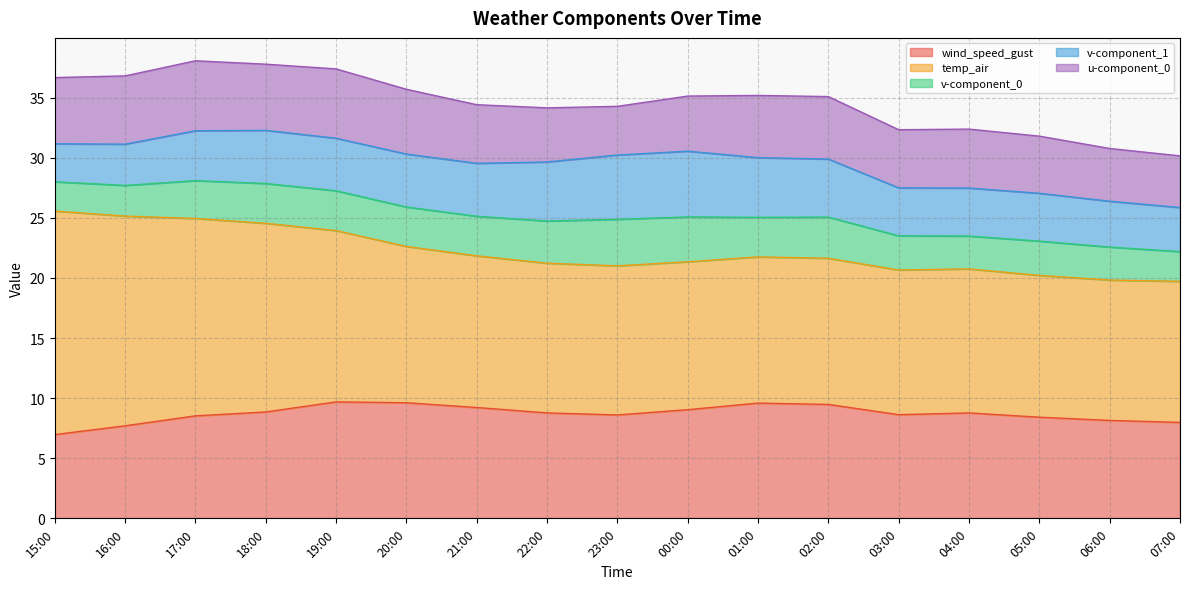

How many interior local valleys does the v-component_1 series have?

2